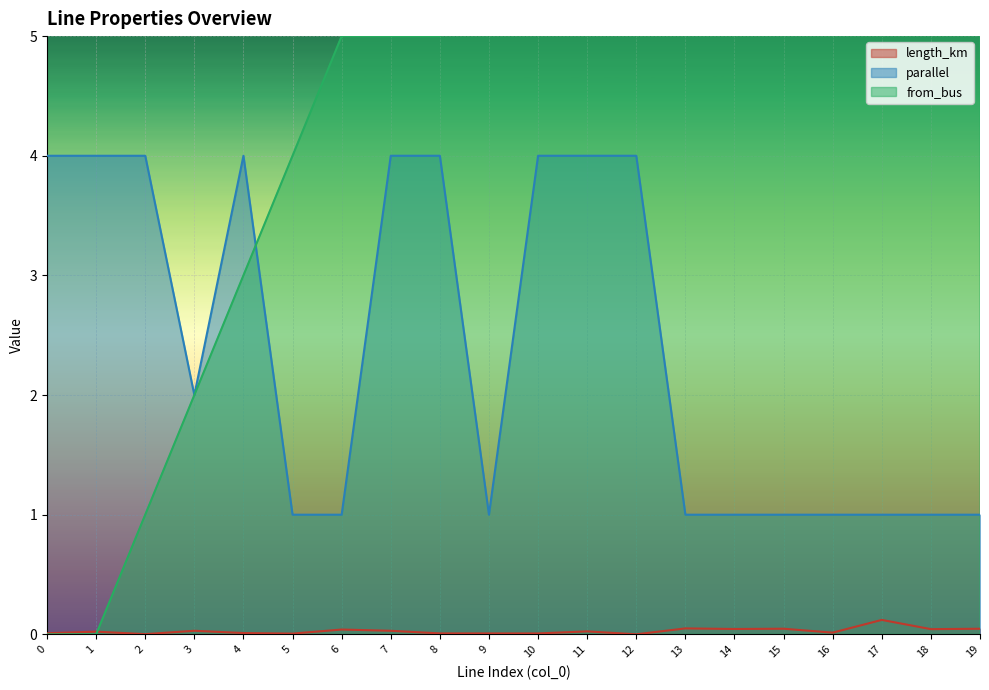

True or false: parallel and length_km cross at least once.

False